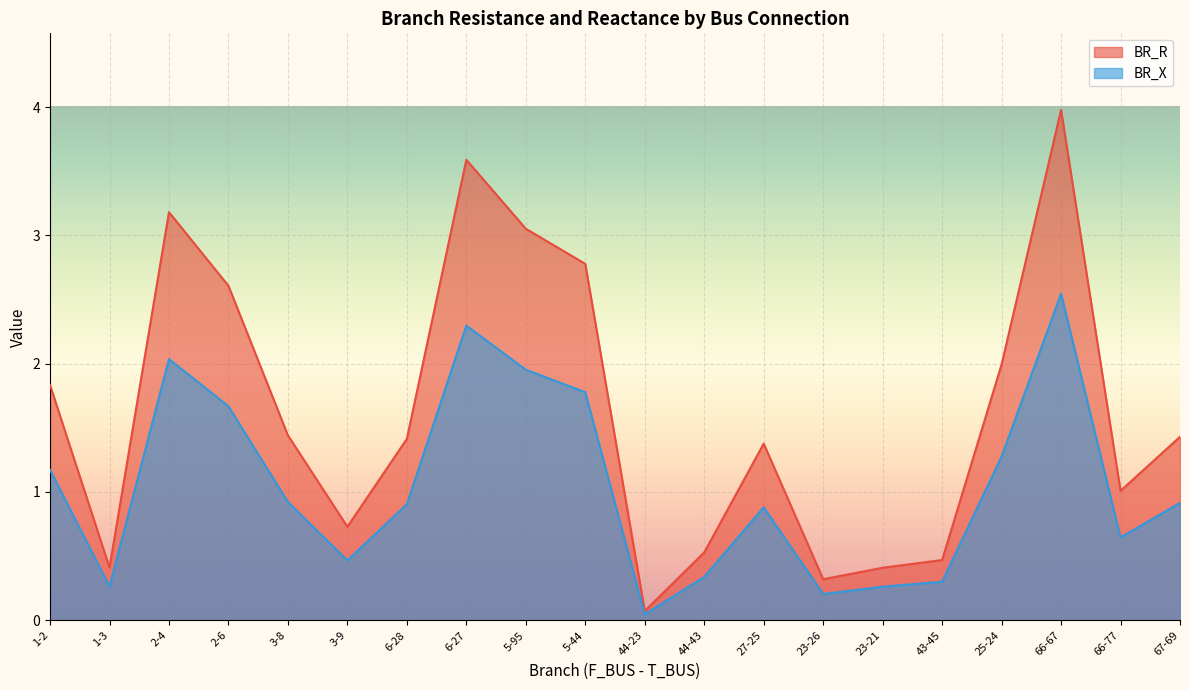

Reading left to right, list all the values displayed in this chart.

BR_R: 1-2=1.8	1-3=0.4	2-4=3.2	2-6=2.6	3-8=1.4	3-9=0.7	6-28=1.4	6-27=3.6	5-95=3.1	5-44=2.8	44-23=0.1	44-43=0.5	27-25=1.4	23-26=0.3	23-21=0.4	43-45=0.5	25-24=2.0	66-67=4.0	66-77=1.0	67-69=1.4
BR_X: 1-2=1.2	1-3=0.3	2-4=2.0	2-6=1.7	3-8=0.9	3-9=0.5	6-28=0.9	6-27=2.3	5-95=2.0	5-44=1.8	44-23=0.0	44-43=0.3	27-25=0.9	23-26=0.2	23-21=0.3	43-45=0.3	25-24=1.3	66-67=2.5	66-77=0.6	67-69=0.9